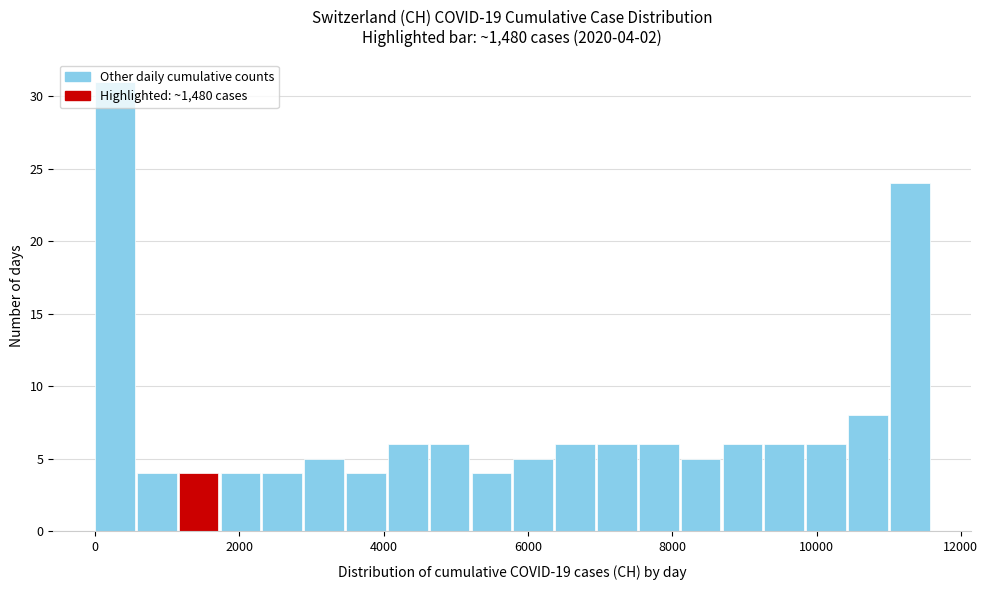

Around what value on the x-axis is the tallest bar? Give the approximate position of its centre, as read against the axis.

200